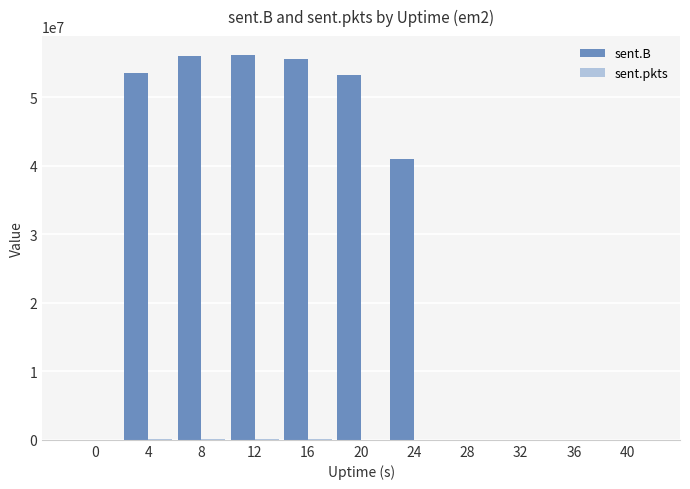

What is the total value across all series at 20?

53370522